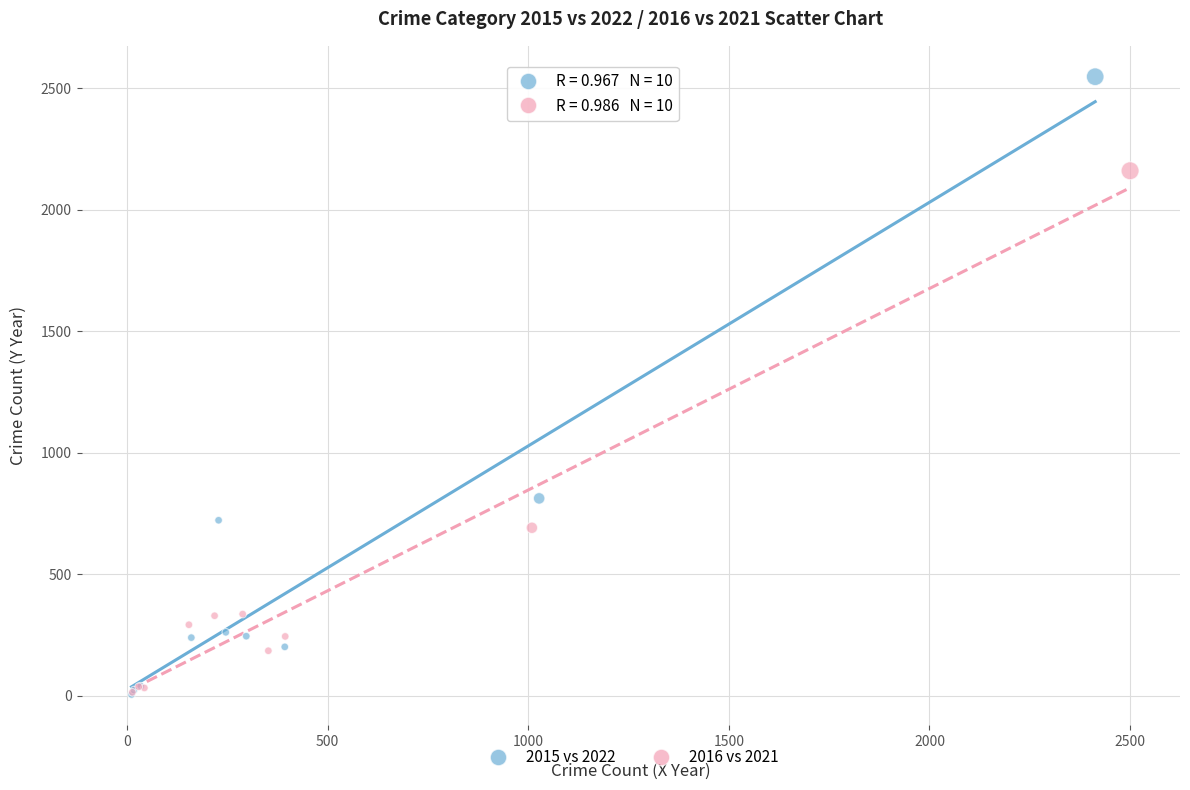

Which series reaches the maximum Y coordinate?

2015 vs 2022